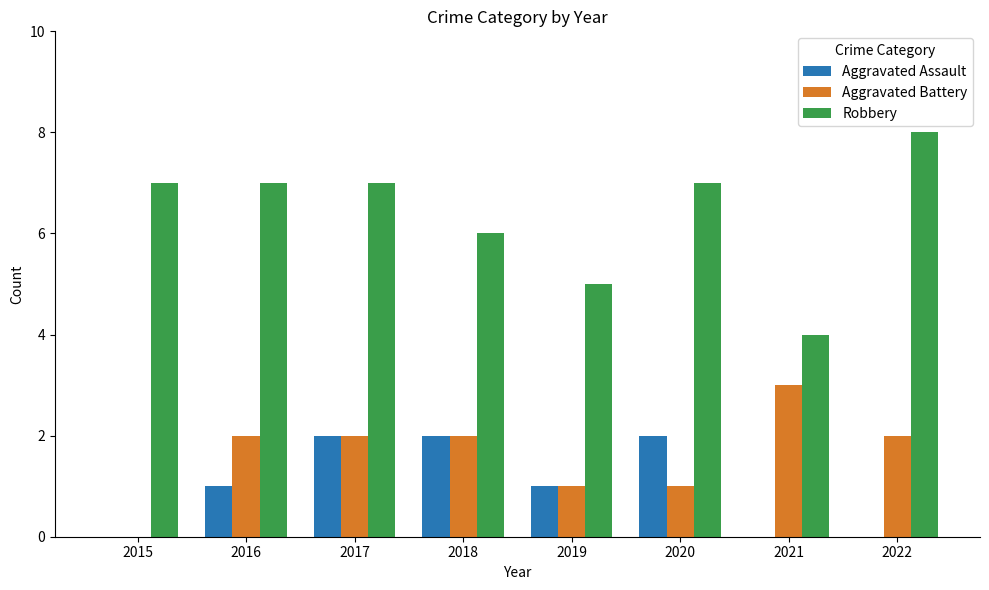

Which series changed the most between 2016 and 2019?

Robbery